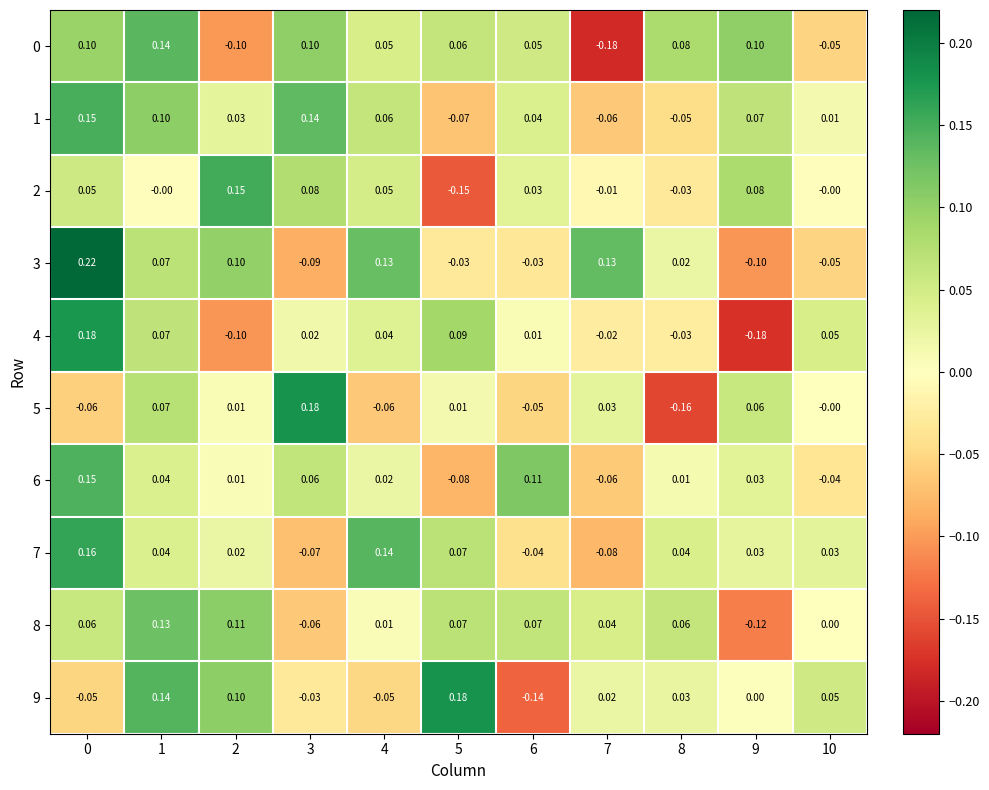

Is the value of 1 at 7 greater than the value of 4 at 4?

No